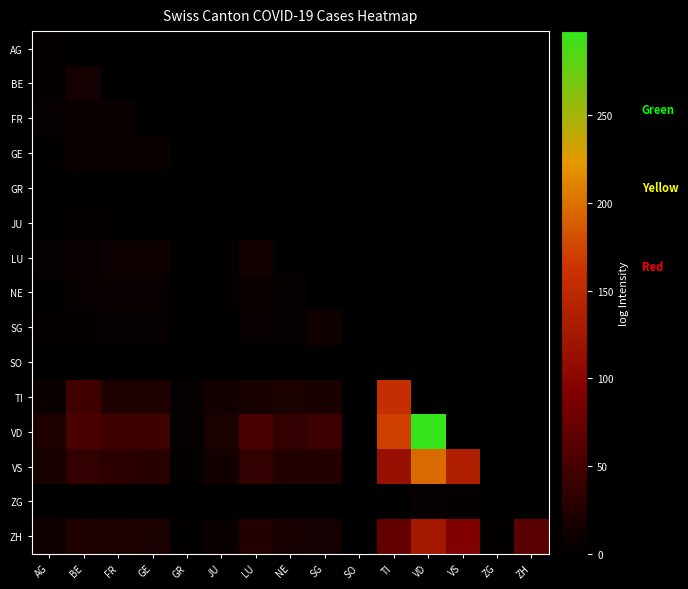

How many data points does each series have?

15